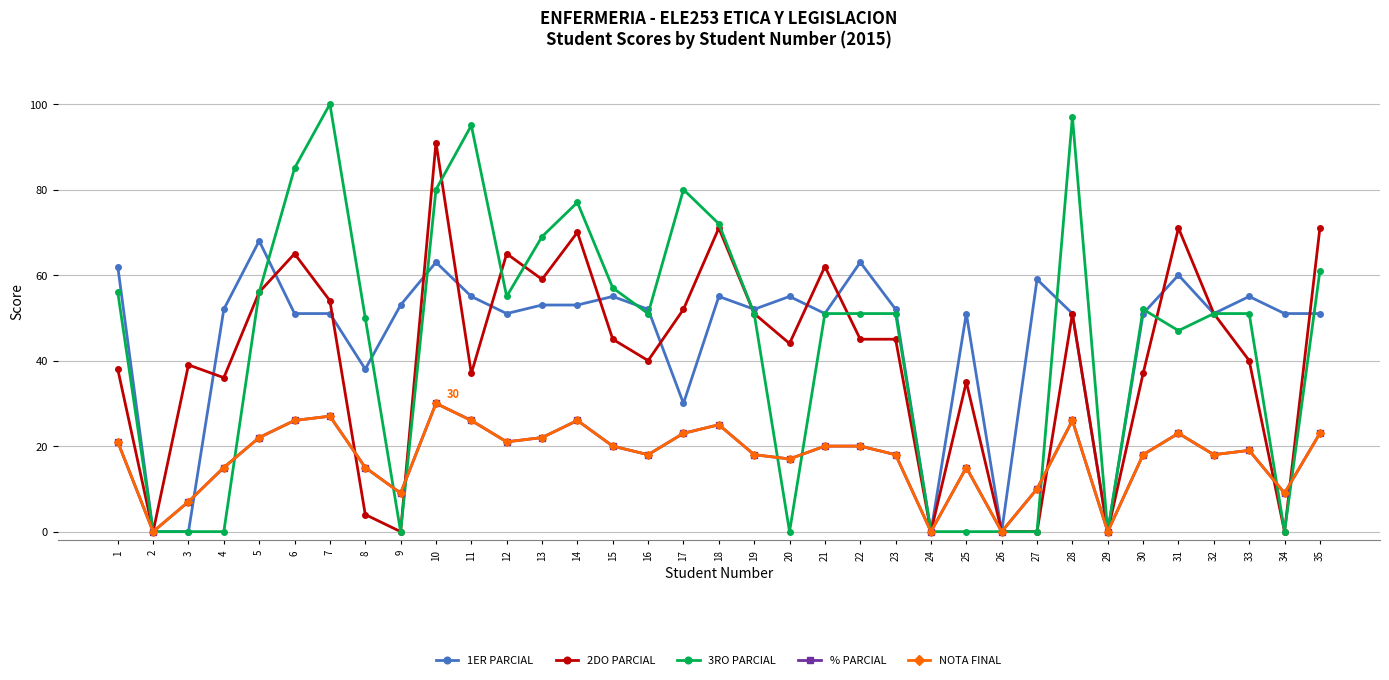

What is the highest value of the 2DO PARCIAL series?

91